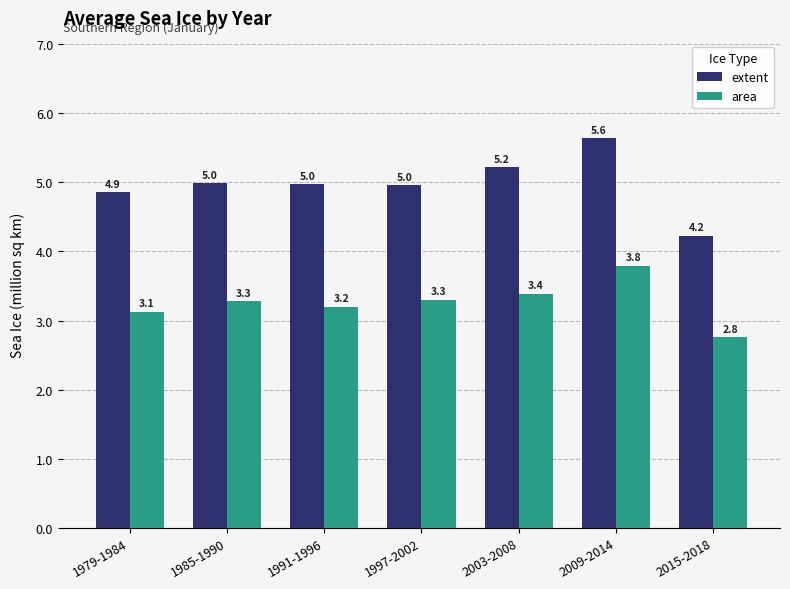

Which series changed the most between 2009-2014 and 2015-2018?

extent